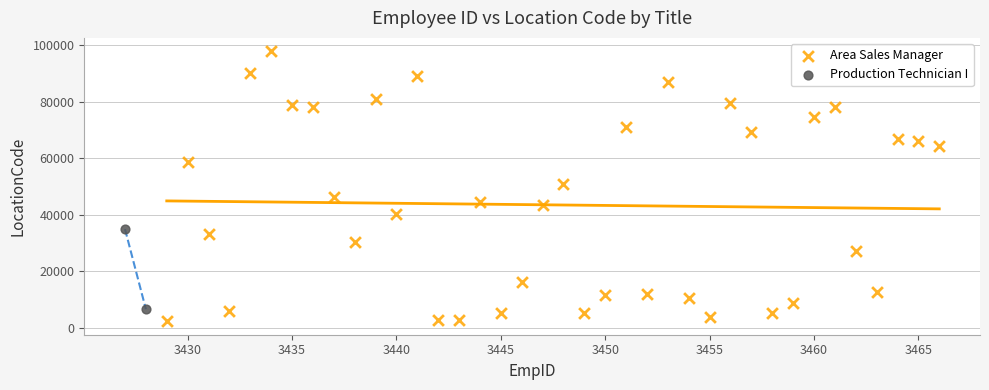

What are all the series names shown in the legend?

Area Sales Manager, Production Technician I